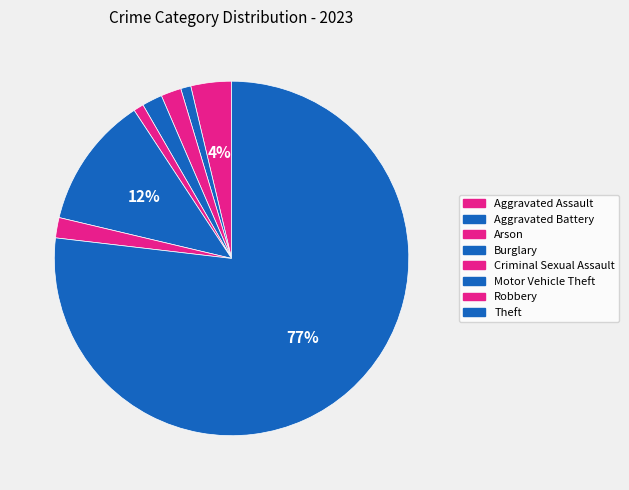

Is it true that Burglary is 14% of the pie?

False